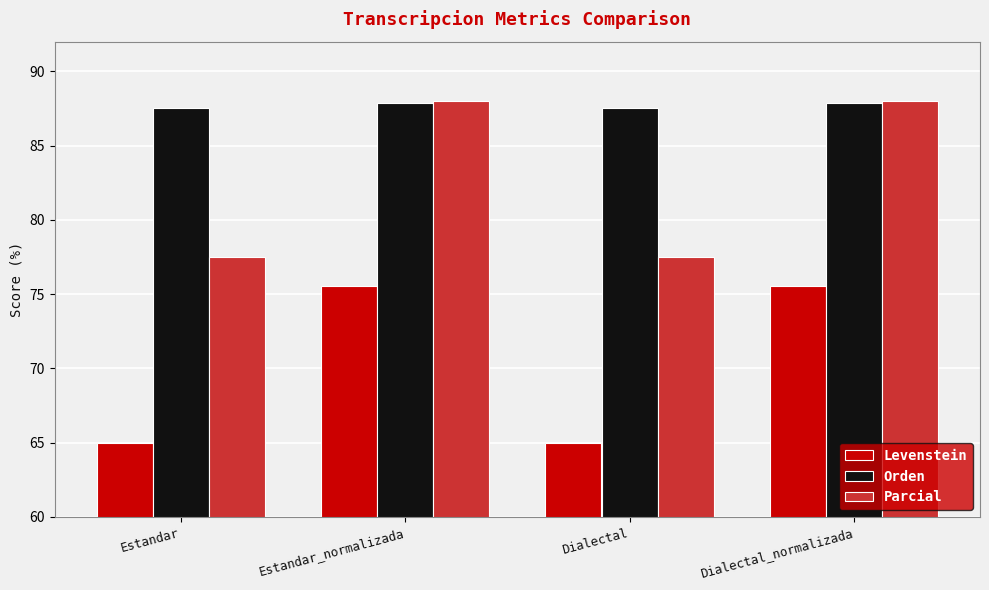

What are all the series names shown in the legend?

Levenstein, Orden, Parcial